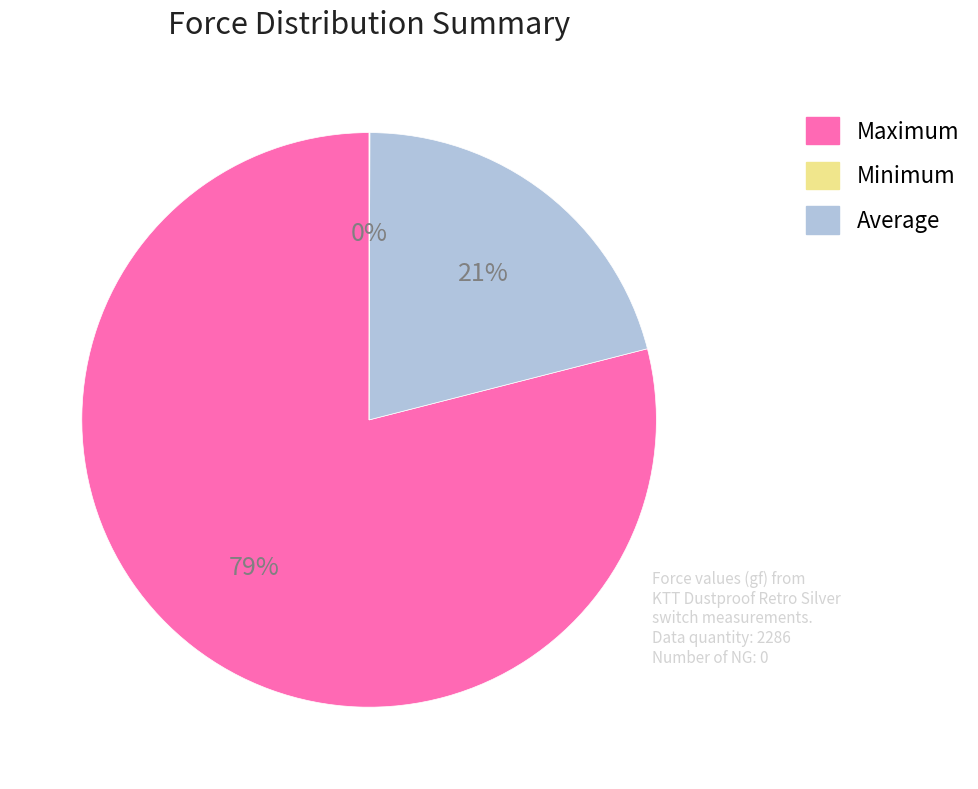

Does any single category account for the majority?

Yes